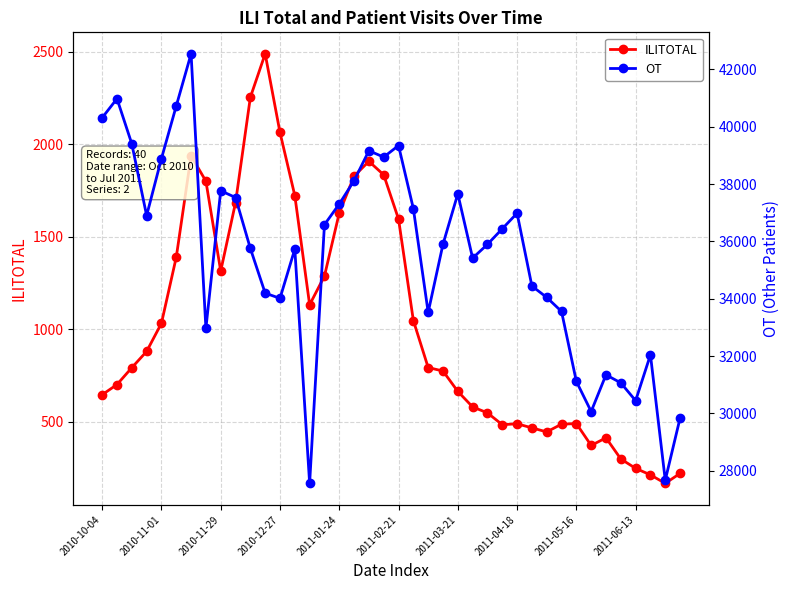

What is the difference between the second highest and minimum values in the ILITOTAL series?

2086